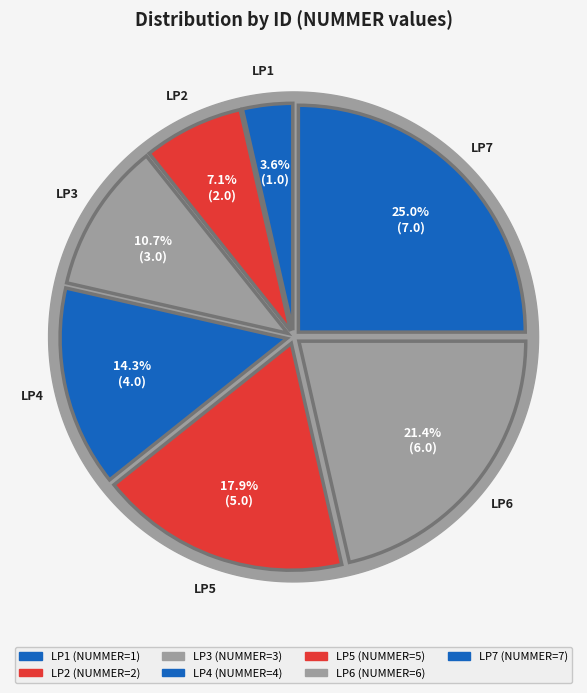

How many slices are in this pie chart?

7